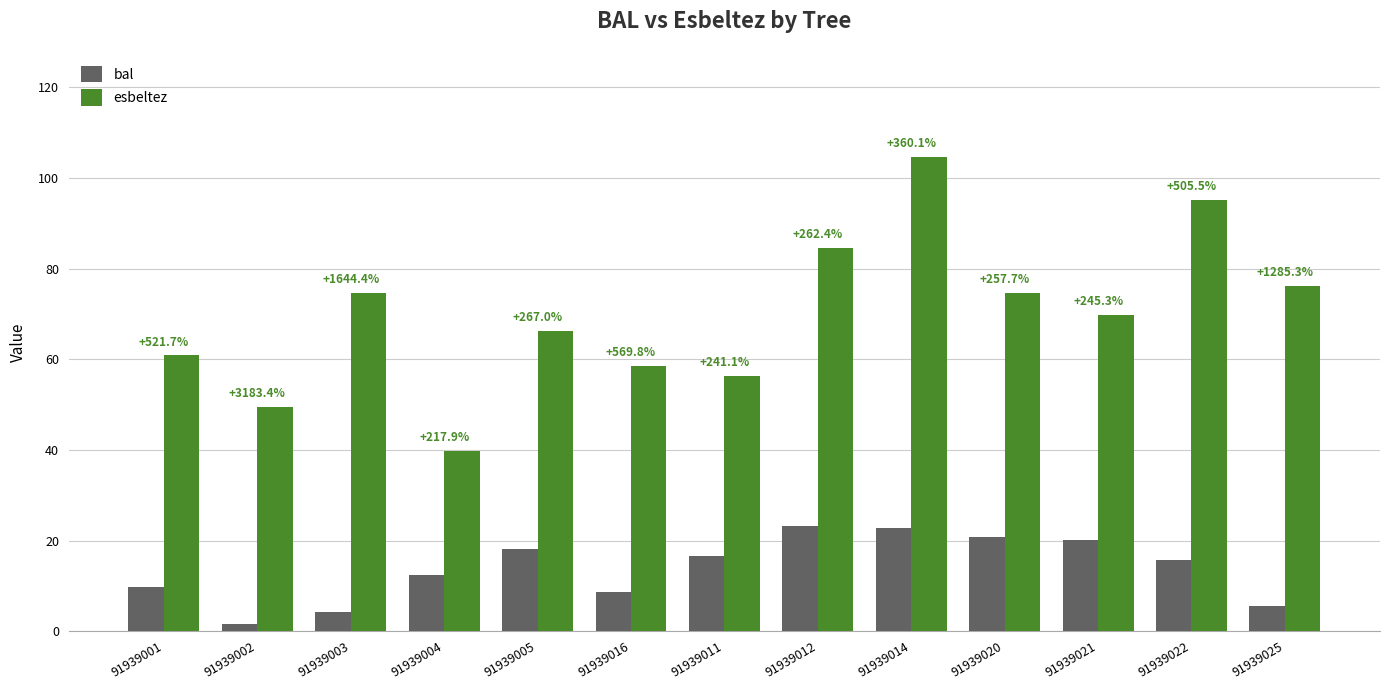

How many bars are there in total?

26